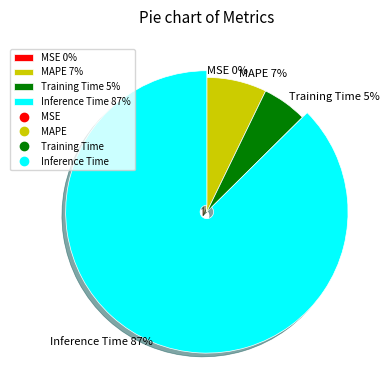

To the nearest percent, what is the difference between the largest and smallest slice percentages?

87%